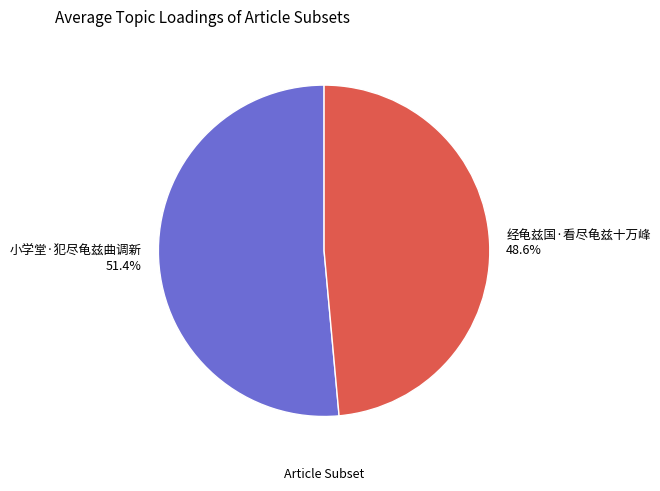

What percentage do 经龟兹国·看尽龟兹十万峰 and 小学堂·犯尽龟兹曲调新 together represent?

100.0%